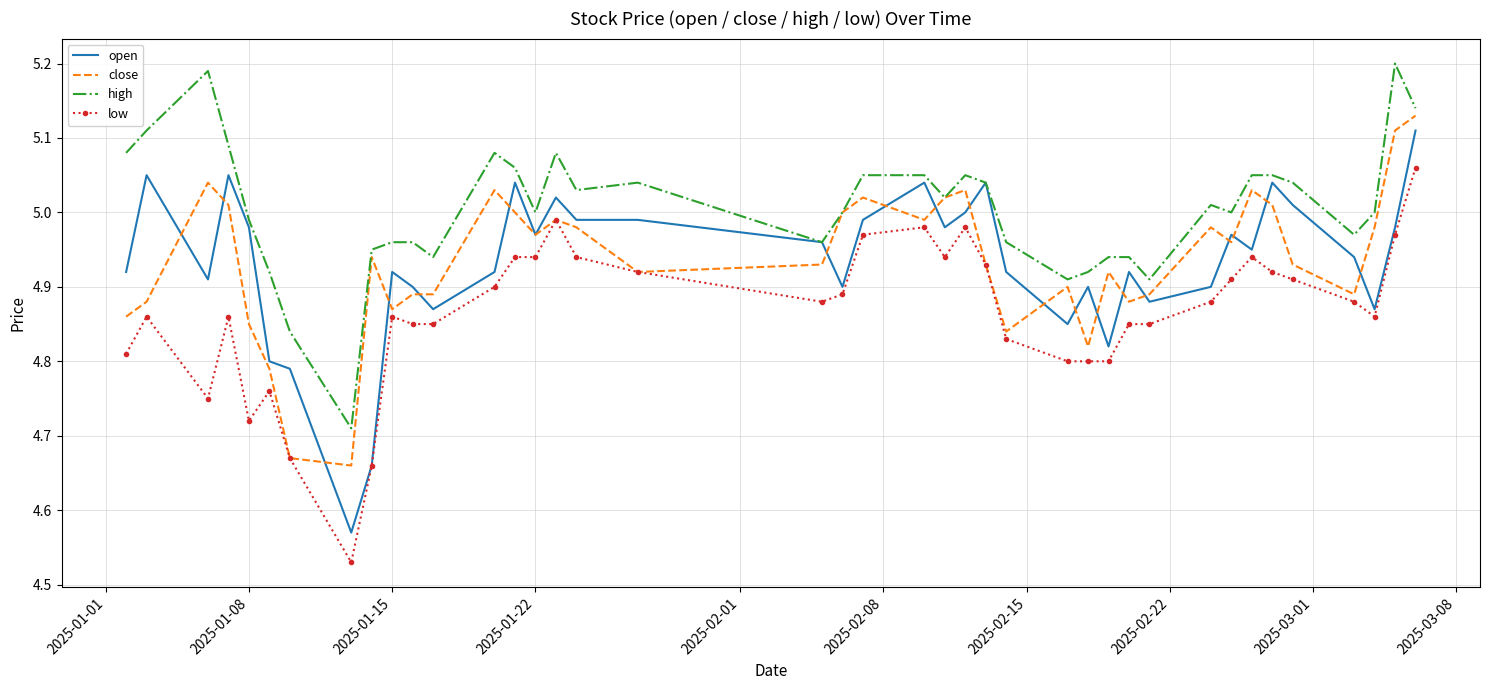

True or false: high and low intersect in this chart.

False